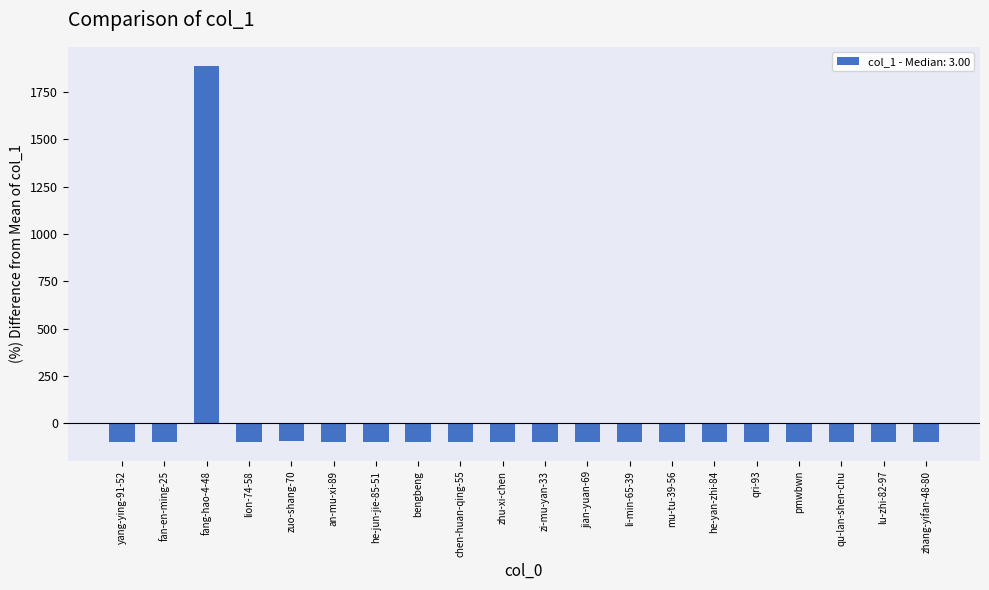

What is the change in value from zhu-xi-chen to jian-yuan-69?

-3.2